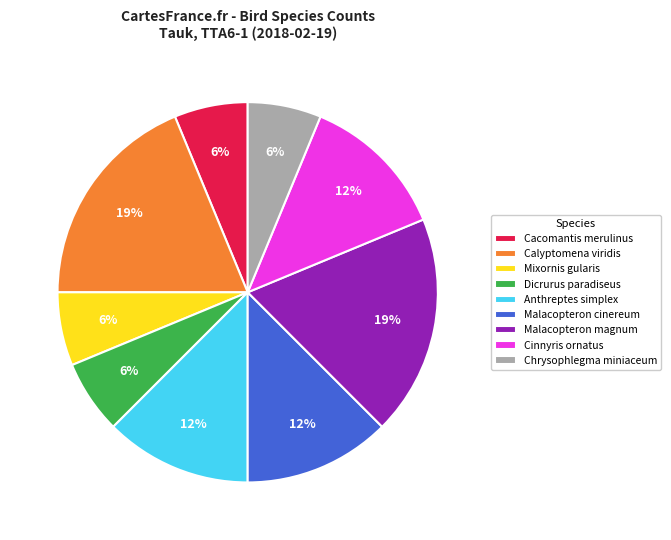

Do Malacopteron magnum and Malacopteron cinereum together represent more than half of the pie?

No